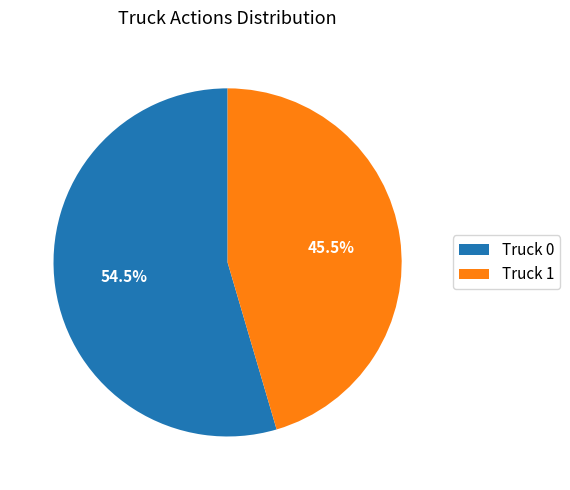

Which category accounts for the majority?

Truck 0